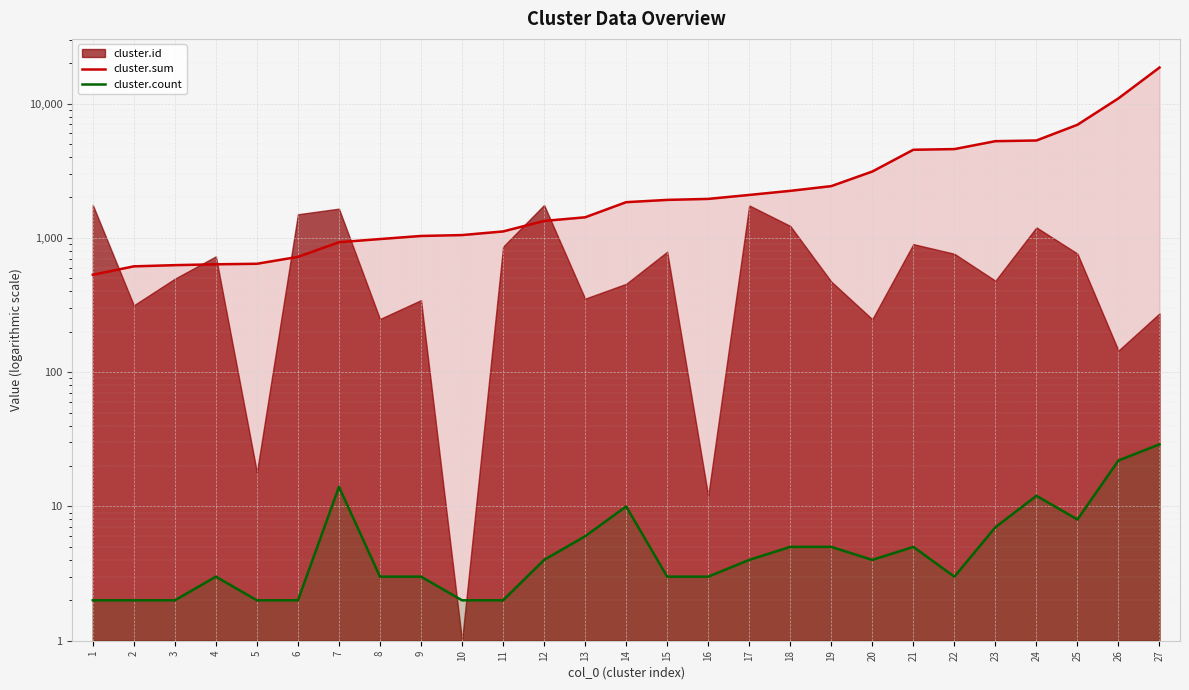

At 10, list the series in order from smallest to largest.

cluster.count, cluster.sum